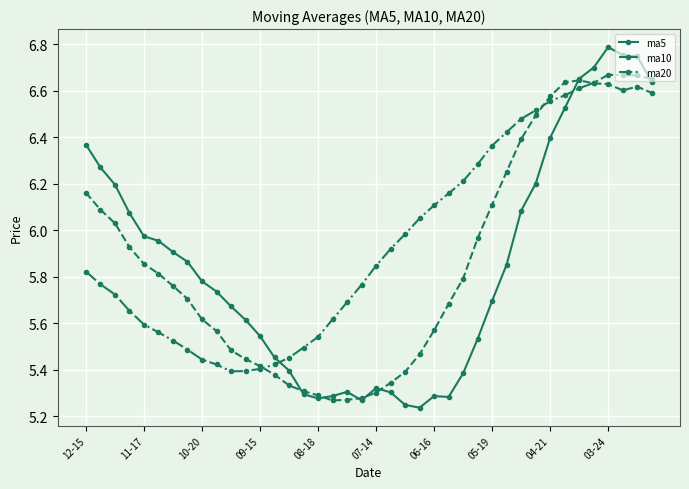

True or false: ma20 has more than 0 interior local peaks.

True